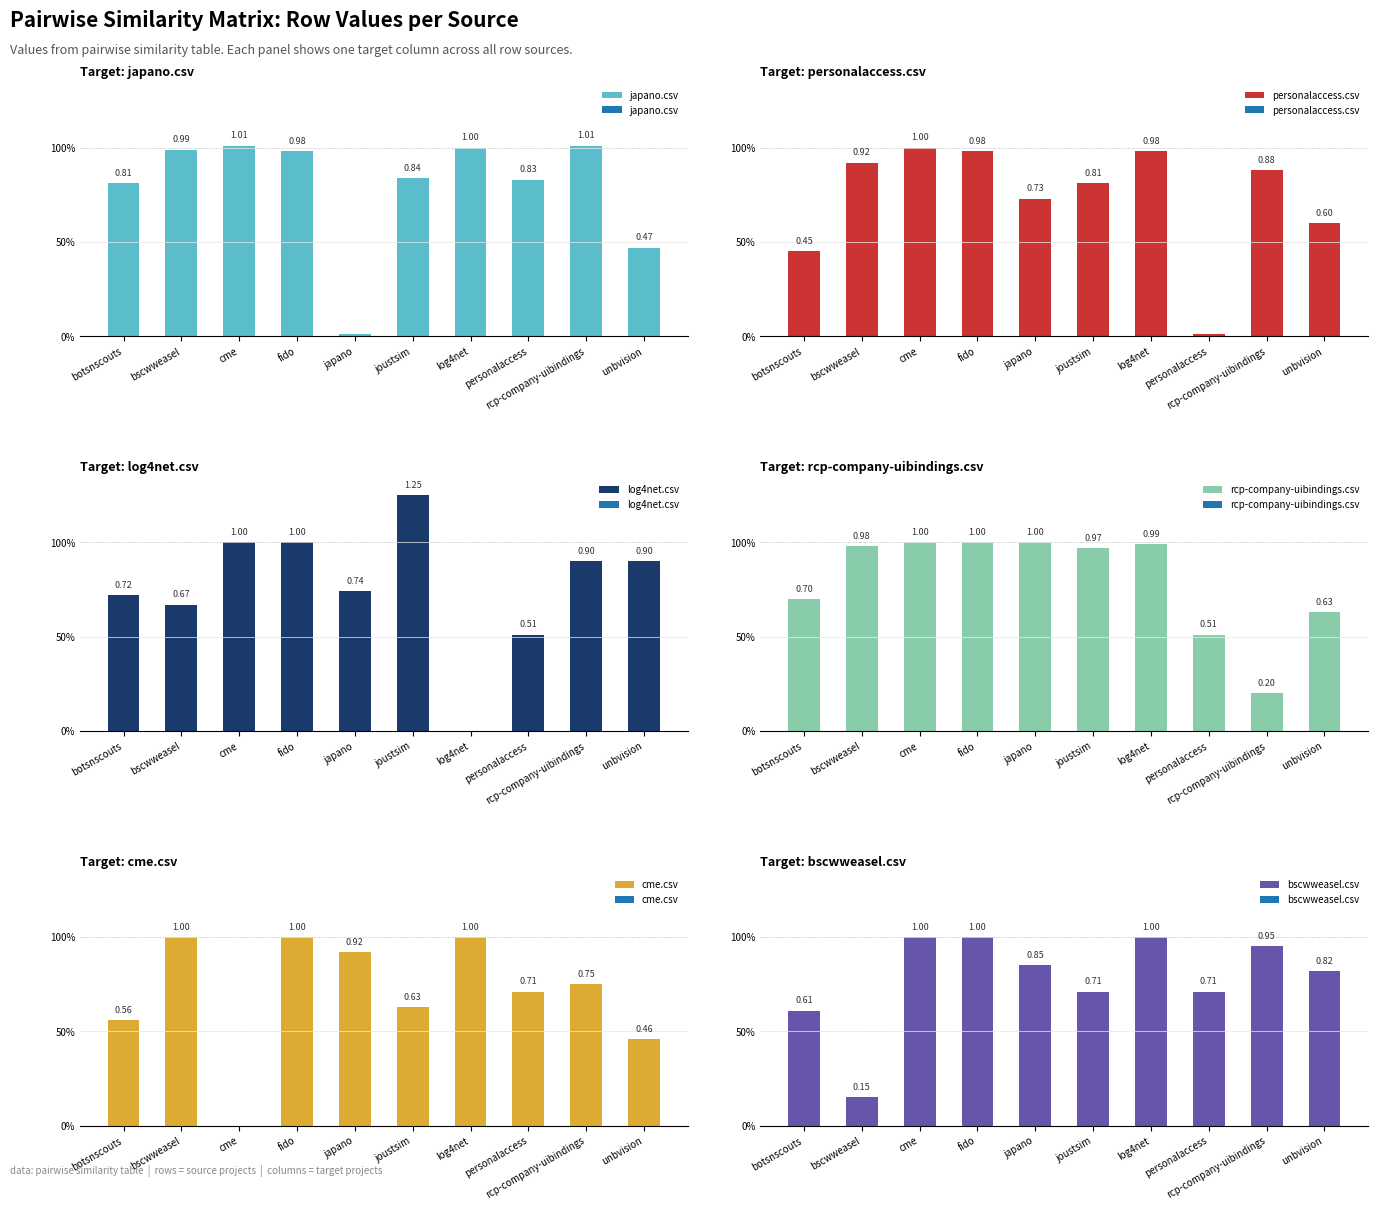

How many values in cme.csv are above zero?

9